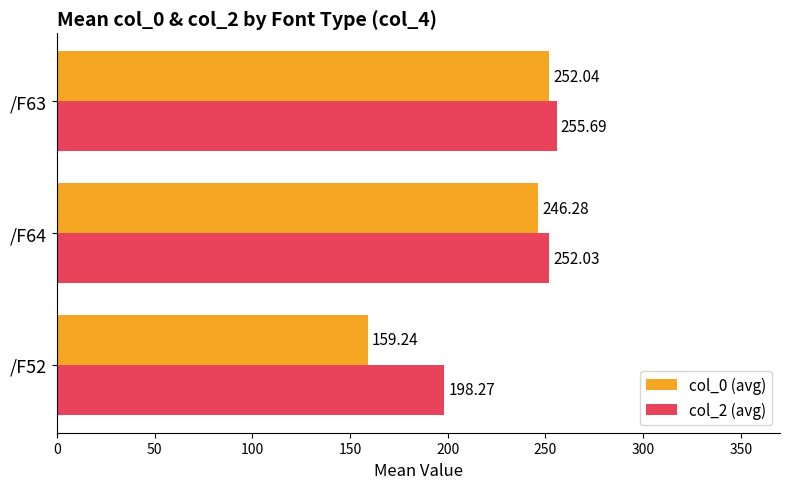

How many values in the col_0 (avg) series exceed 246?

2